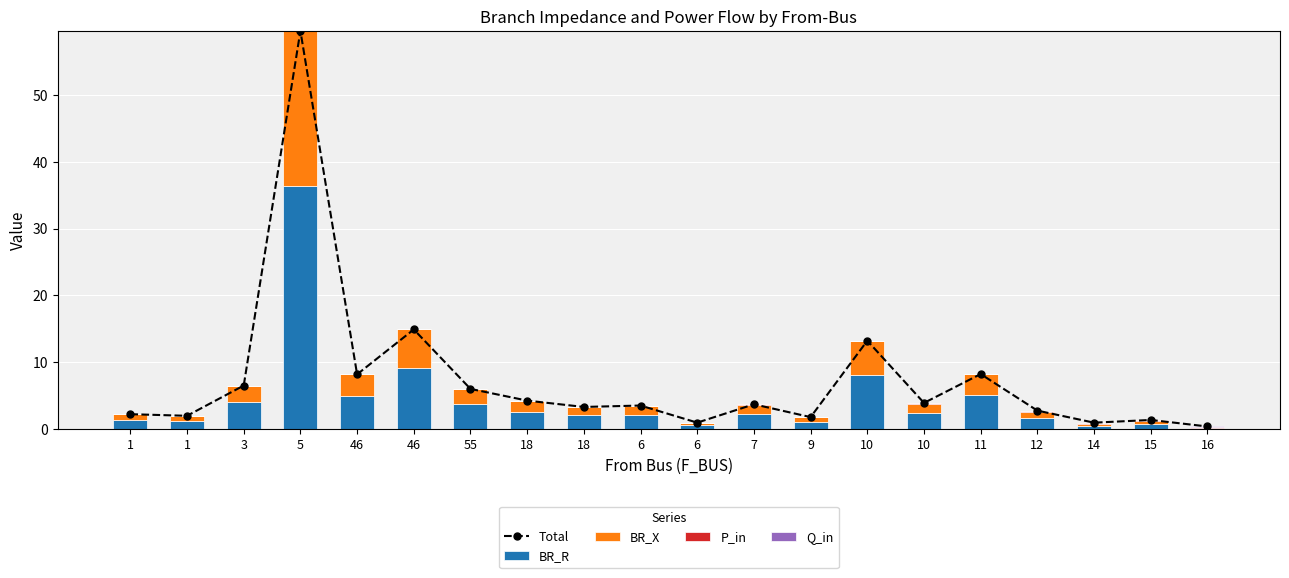

Reading left to right, list all the values displayed in this chart.

Total: 1=2.2	1=1.9	3=6.5	5=59.6	46=8.1	46=14.9	55=6.0	18=4.2	18=3.3	6=3.5	6=0.9	7=3.7	9=1.7	10=13.2	10=3.9	11=8.2	12=2.7	14=0.9	15=1.3	16=0.3
BR_R: 1=1.3	1=1.2	3=3.9	5=36.4	46=5.0	46=9.1	55=3.6	18=2.6	18=2.0	6=2.1	6=0.5	7=2.2	9=1.0	10=8.0	10=2.3	11=5.0	12=1.6	14=0.5	15=0.7	16=0.1
BR_X: 1=0.8	1=0.8	3=2.5	5=23.3	46=3.2	46=5.8	55=2.3	18=1.6	18=1.3	6=1.3	6=0.3	7=1.4	9=0.7	10=5.1	10=1.5	11=3.2	12=1.0	14=0.3	15=0.4	16=0.1
P_in: 1=0.0	1=0.0	3=0.0	5=0.0	46=0.0	46=0.0	55=0.0	18=0.0	18=0.0	6=0.0	6=0.0	7=0.0	9=0.0	10=0.1	10=0.1	11=0.0	12=0.1	14=0.1	15=0.1	16=0.1
Q_in: 1=0.0	1=0.0	3=0.0	5=0.0	46=0.0	46=0.0	55=0.0	18=0.0	18=0.0	6=0.0	6=0.0	7=0.0	9=0.0	10=0.0	10=0.0	11=0.0	12=0.0	14=0.0	15=0.0	16=0.0